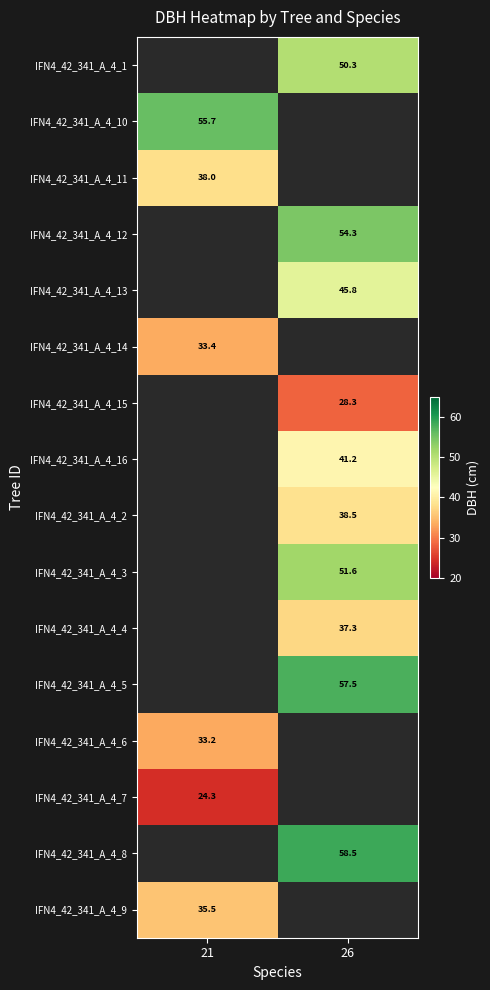

What value does the IFN4_42_341_A_4_14 series have at 21?

33.4